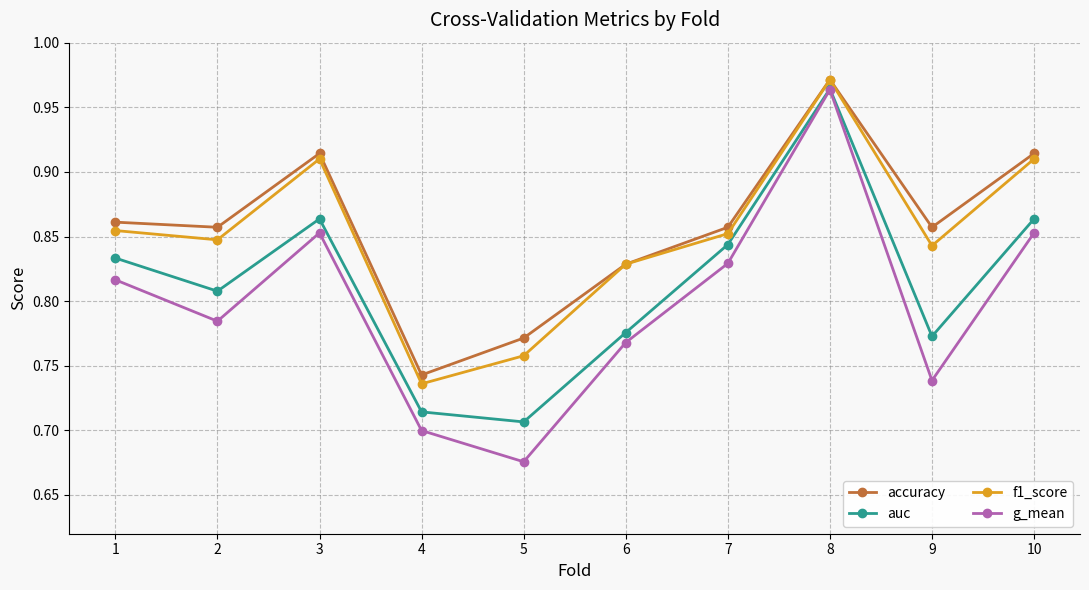

The value of g_mean at 6 is 1.0. True or false?

False